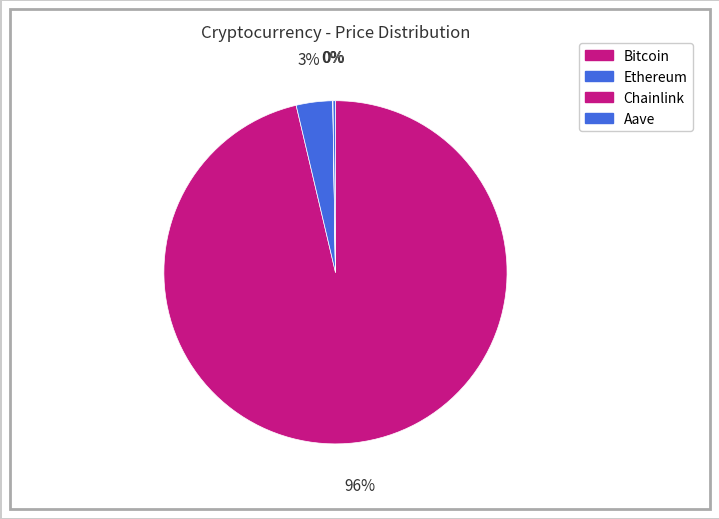

To the nearest percent, what is the combined percentage of Bitcoin and Ethereum?

100%